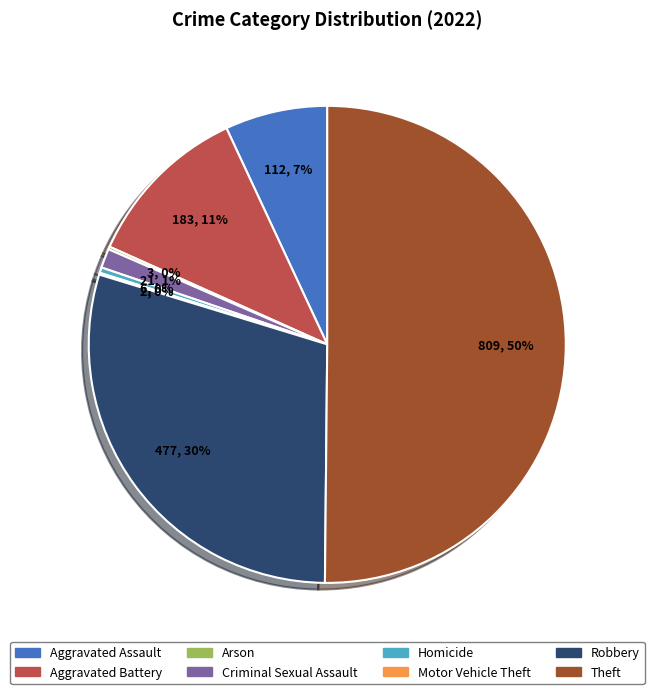

Which slice is the largest?

Theft